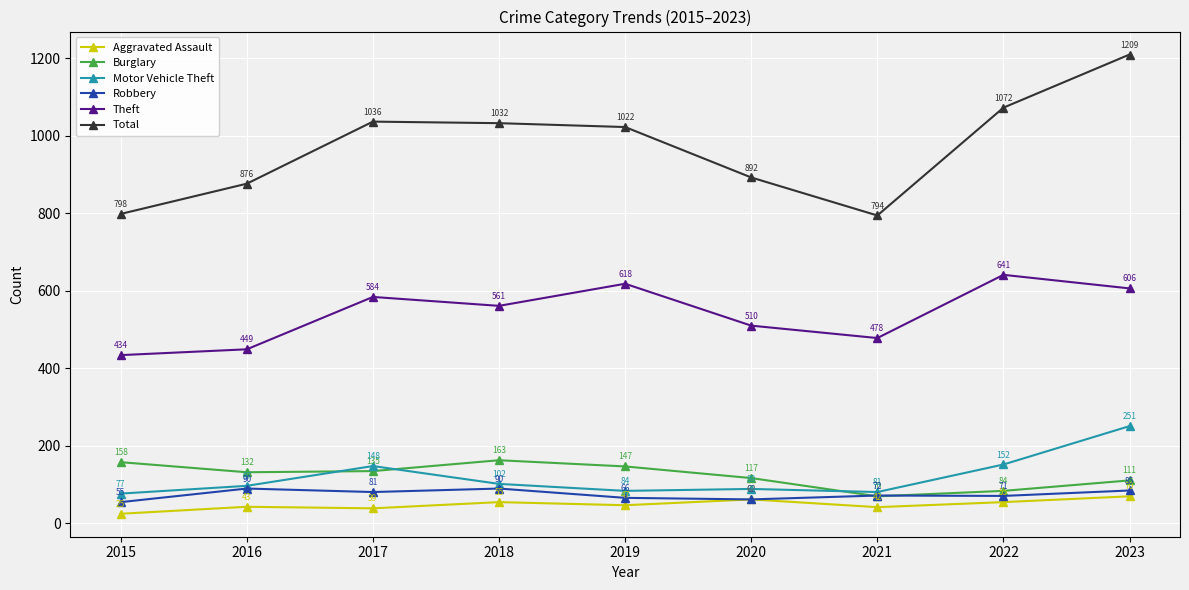

At which label does Burglary first exceed 132?

2015